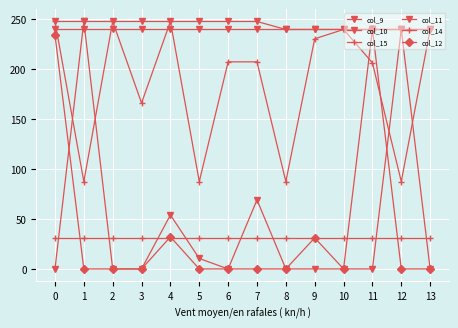

What is the difference between the maximum and minimum values in the col_10 series?

8.0